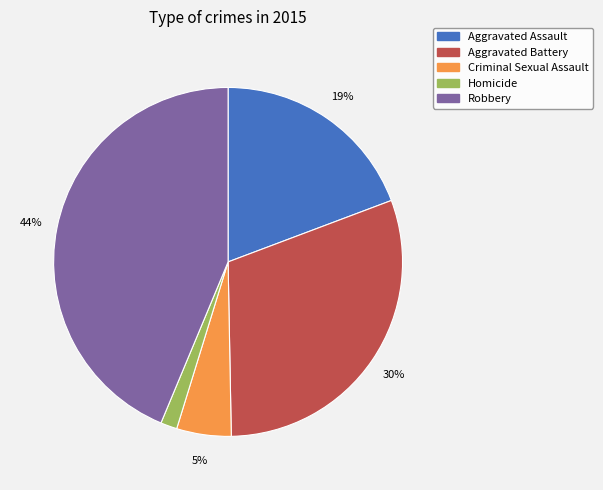

To the nearest percent, what is the difference between the Aggravated Battery and Aggravated Assault slice percentages?

11%